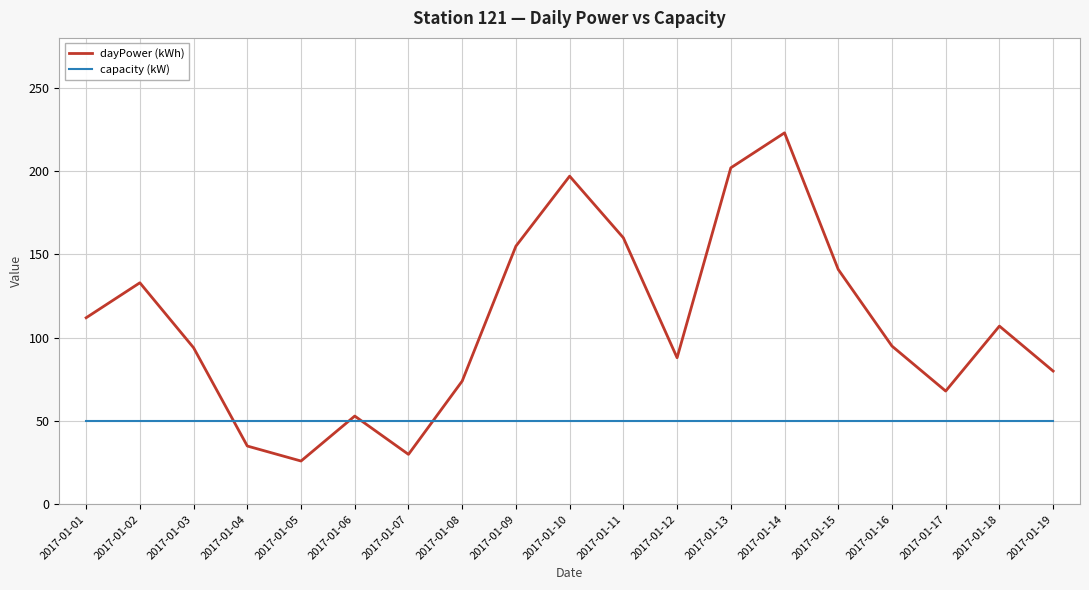

Where is the first local maximum for dayPower (kWh)?

2017-01-02